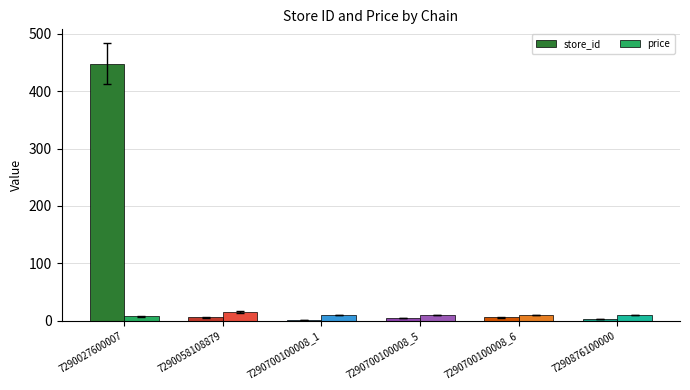

The price series shows 7.9 at 7290027600007. True or false?

True